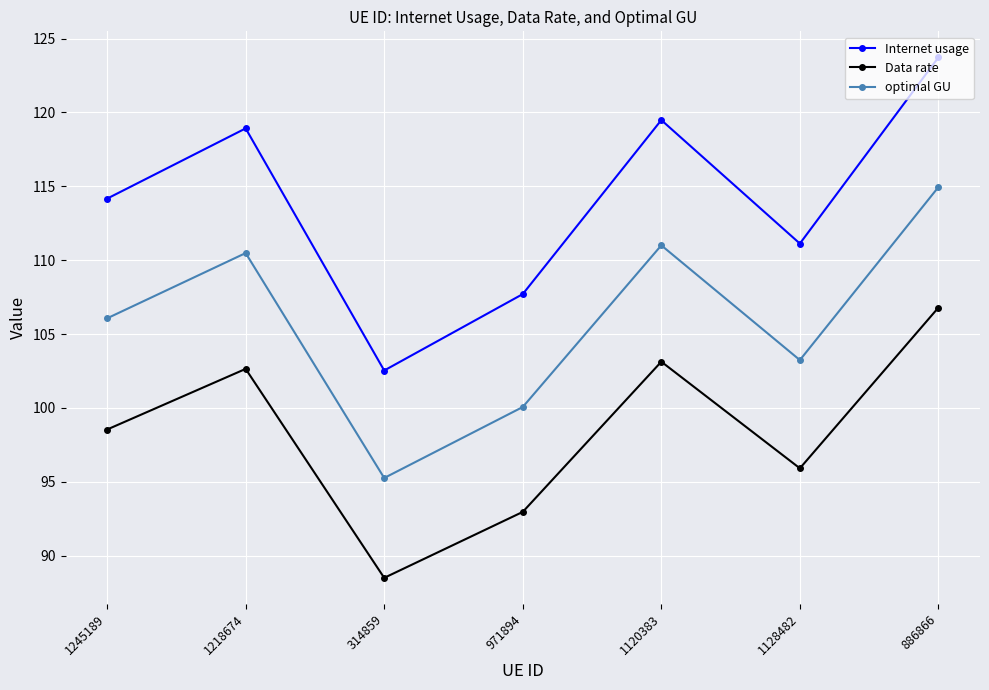

How many values in the optimal GU series exceed 106?

4